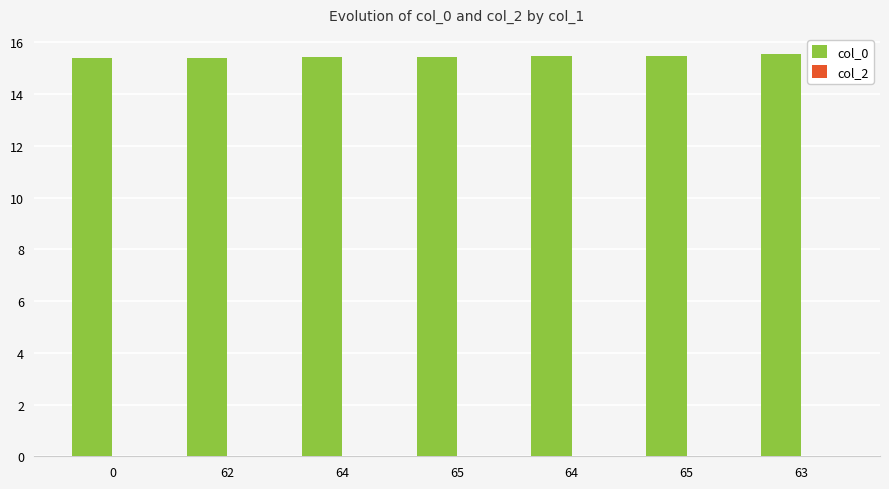

Reading left to right, what are all the values shown in this chart?

col_0: 15.4	15.4	15.4	15.4	15.5	15.5	15.5
col_2: 0.0	0.0	0.0	0.0	0.0	0.0	0.0